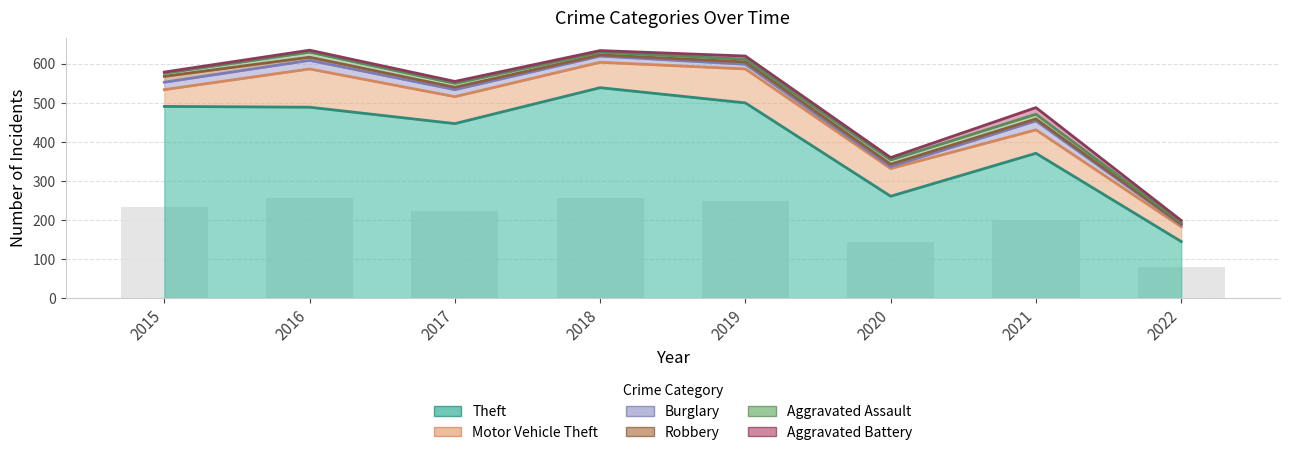

Which series has the largest total across all categories?

Theft